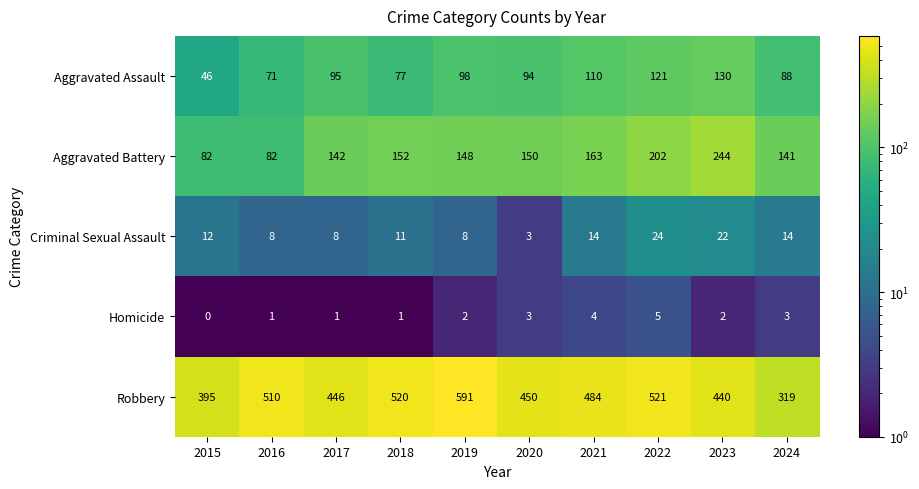

At which label does Robbery first exceed 484?

2016